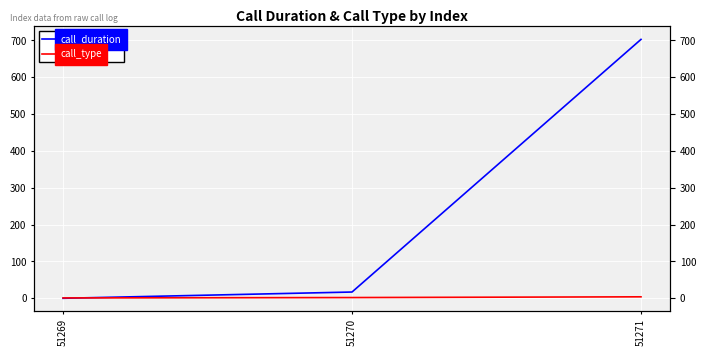

Is it true that call_duration equals 227 at 51271?

False